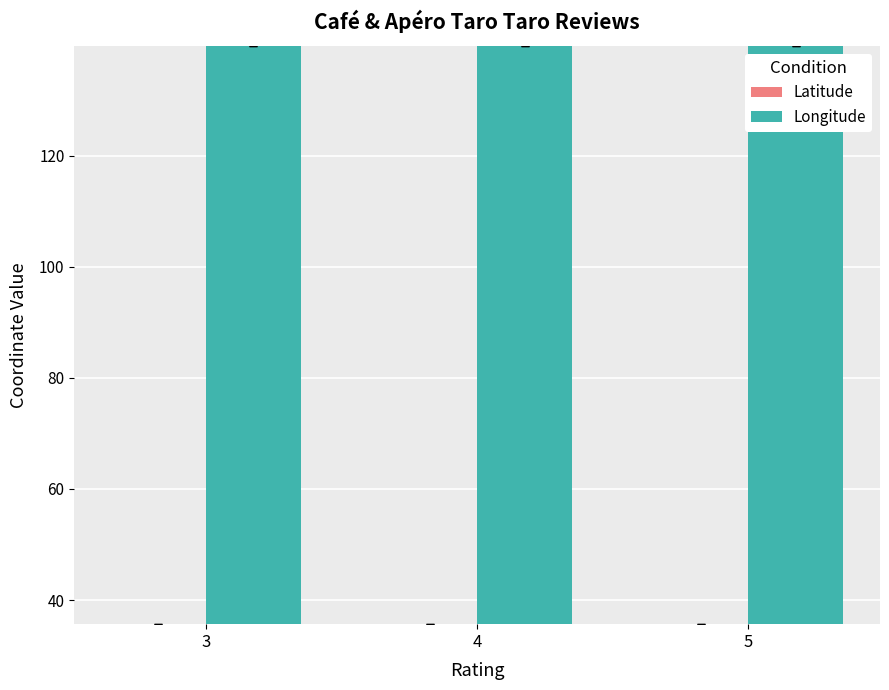

What is the maximum value for Longitude?

139.7